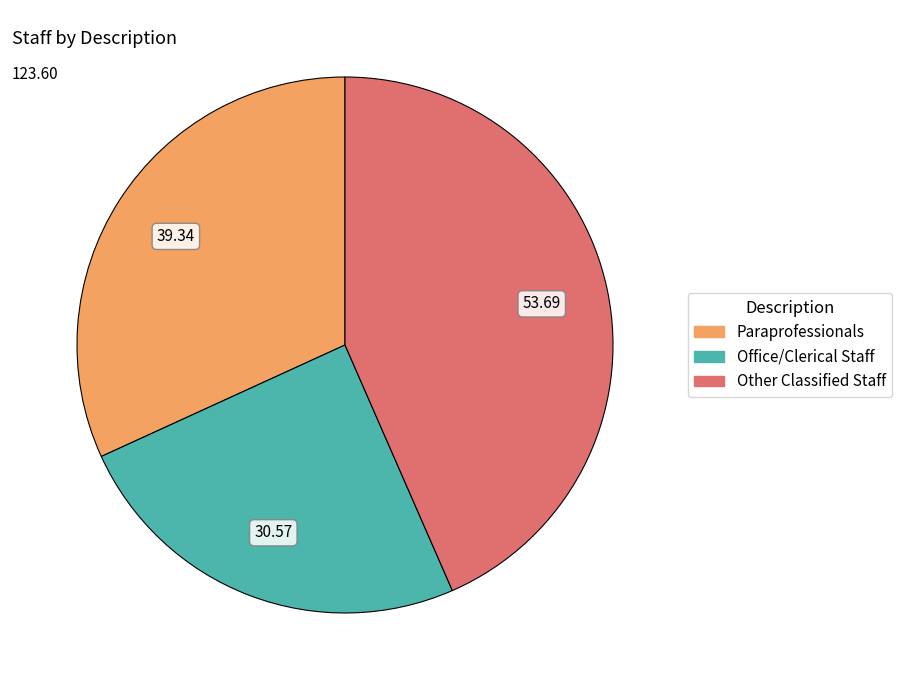

True or false: Other Classified Staff accounts for 52% of the total.

False